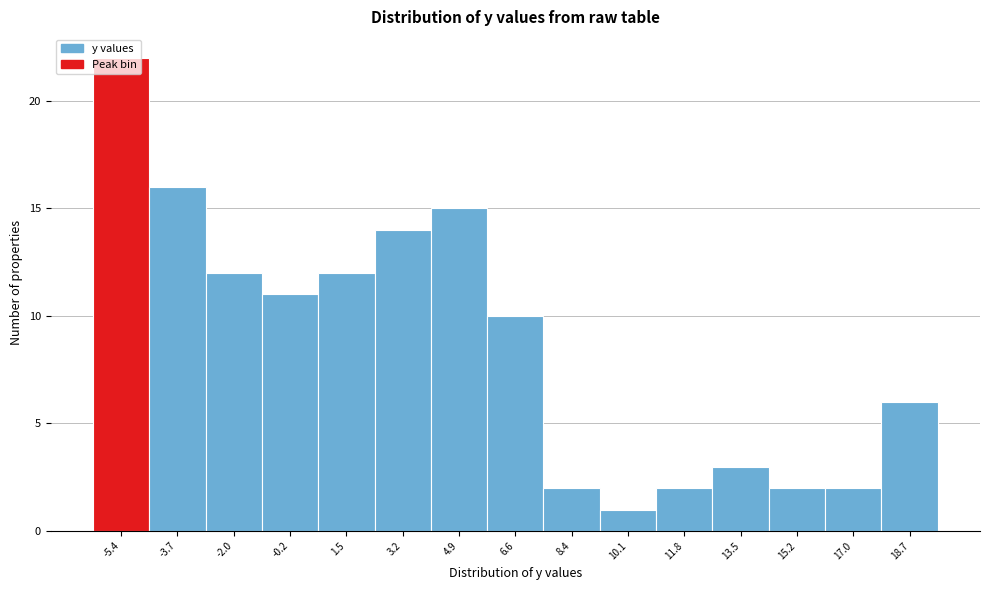

What is the difference between the maximum and minimum values?

21